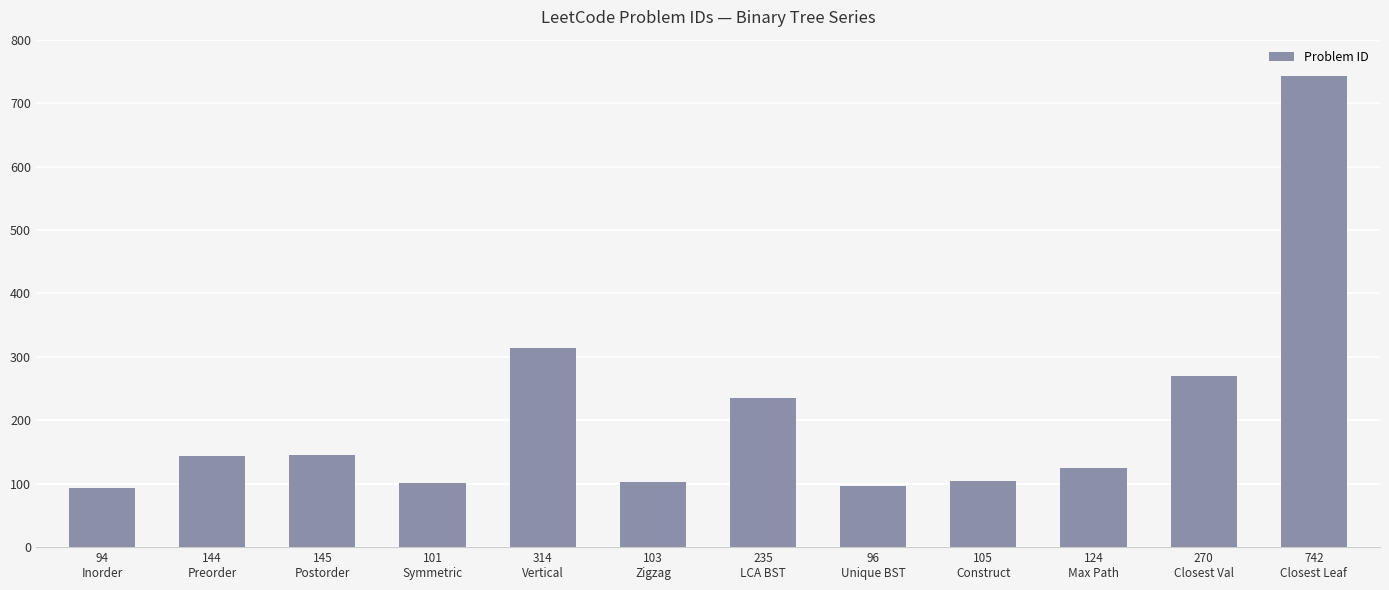

What is the ratio of the value at 101
Symmetric to the value at 103
Zigzag?

1.0